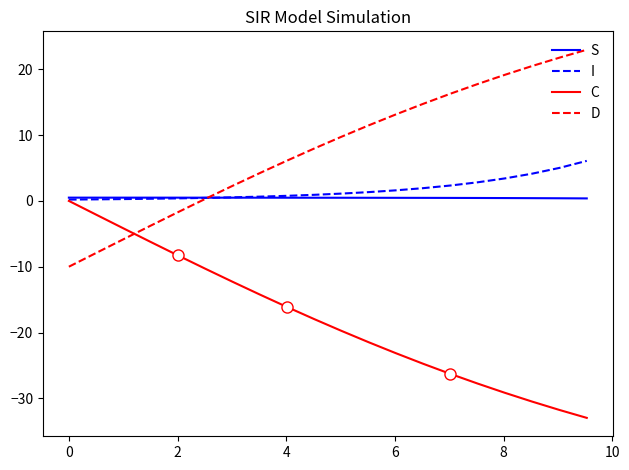

What is the maximum value for D?

23.0